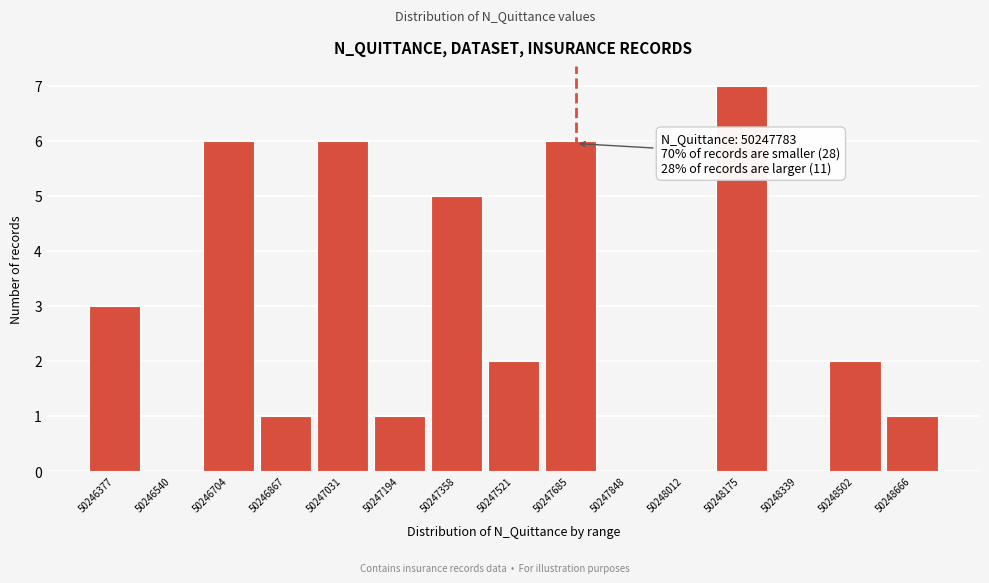

Reading left to right, transcribe all the data shown in this chart.

50246377=3	50246540=0	50246704=6	50246867=1	50247031=6	50247194=1	50247358=5	50247521=2	50247685=6	50247848=0	50248012=0	50248175=7	50248339=0	50248502=2	50248666=1